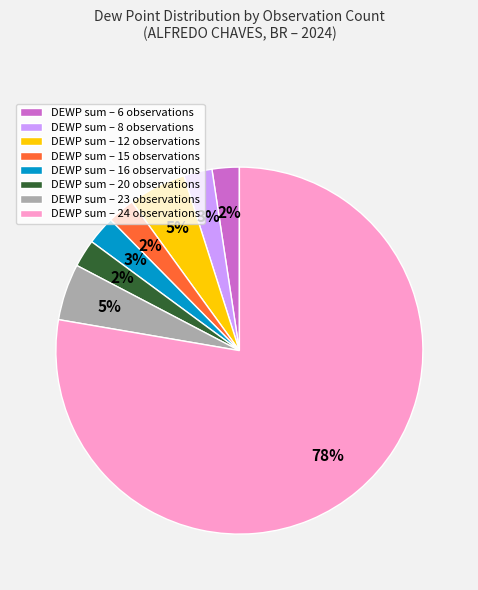

Count the number of slices in the pie.

8